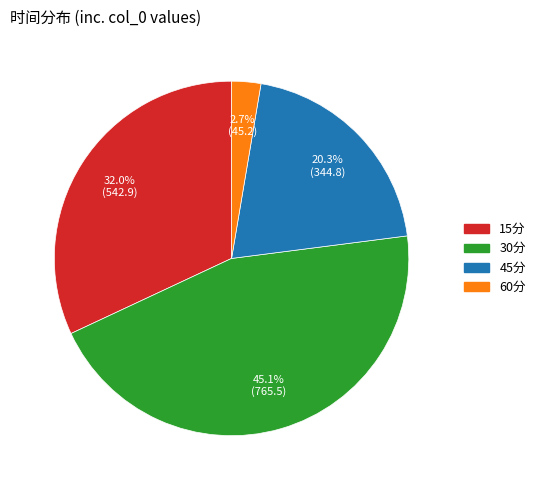

Approximately how many times larger is the value at 60分 compared to 45分?

0.1